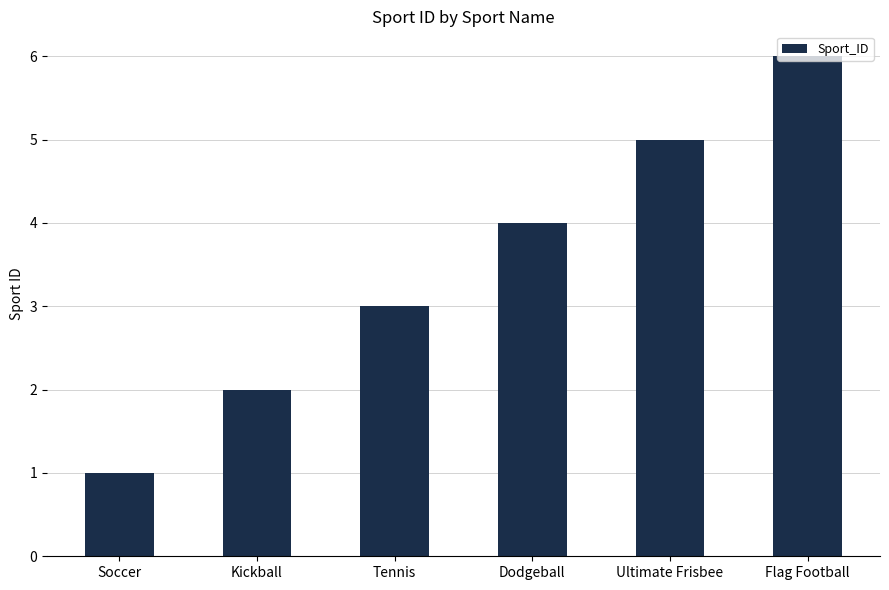

Read the value at Flag Football.

6